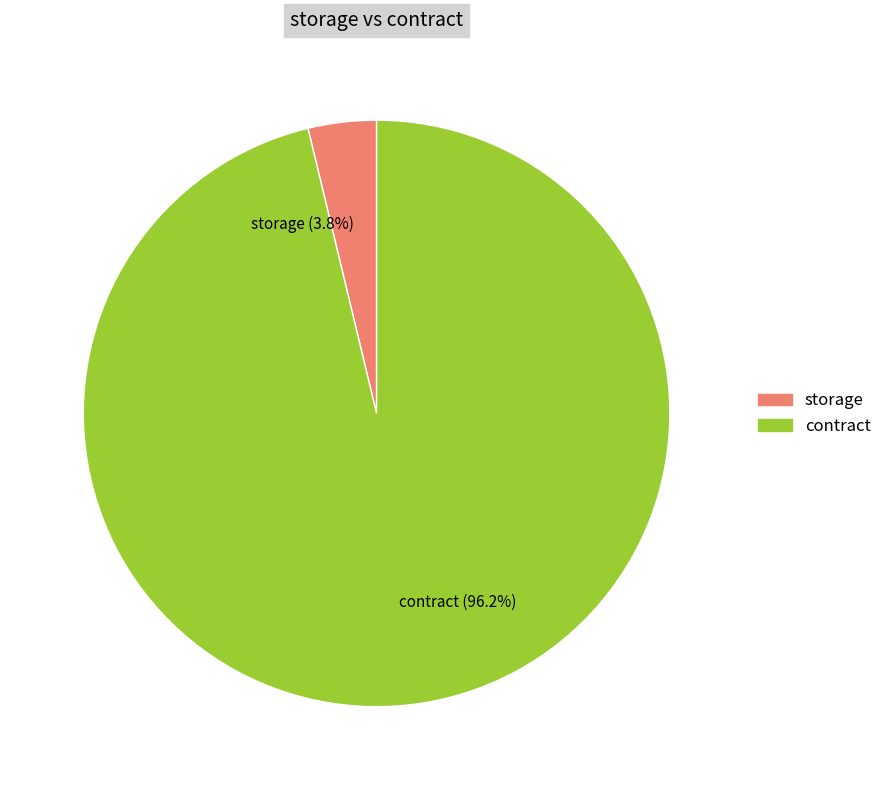

Do contract and storage together represent more than half of the pie?

Yes